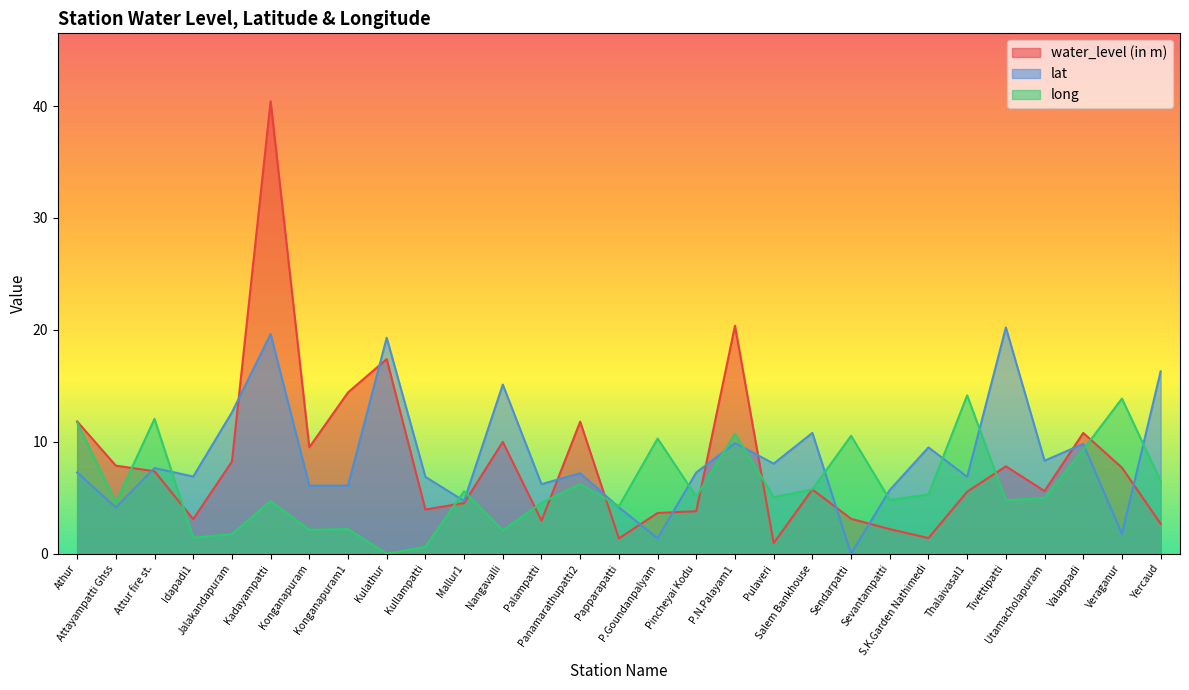

Reading right to left, list all the values displayed in this chart.

water_level (in m): Yercaud=2.7	Veraganur=7.7	Valappadi=10.8	Utamacholapuram=5.6	Tivettipatti=7.8	Thalaivasal1=5.5	S.K.Garden Nathimedi=1.4	Sevantampatti=2.2	Sendarpatti=3.1	Salem Bankhouse=5.7	Pulaveri=0.9	P.N.Palayam1=20.4	Pincheyai Kodu=3.8	P.Goundanpalyam=3.6	Papparapatti=1.4	Panamarathupatti2=11.8	Palampatti=3.0	Nangavalli=10.0	Mallur1=4.5	Kullampatti=4.0	Kulathur=17.4	Konganapuram1=14.4	Konganapuram=9.5	Kadayampatti=40.4	Jalakandapuram=8.2	Idapadi1=3.1	Attur fire st.=7.4	Attayampatti Ghss=7.9	Athur=11.8
lat: Yercaud=16.3	Veraganur=1.8	Valappadi=9.8	Utamacholapuram=8.3	Tivettipatti=20.2	Thalaivasal1=6.9	S.K.Garden Nathimedi=9.5	Sevantampatti=5.7	Sendarpatti=0.0	Salem Bankhouse=10.8	Pulaveri=8.0	P.N.Palayam1=9.9	Pincheyai Kodu=7.3	P.Goundanpalyam=1.4	Papparapatti=4.1	Panamarathupatti2=7.2	Palampatti=6.2	Nangavalli=15.1	Mallur1=4.7	Kullampatti=6.9	Kulathur=19.3	Konganapuram1=6.1	Konganapuram=6.1	Kadayampatti=19.6	Jalakandapuram=12.6	Idapadi1=6.9	Attur fire st.=7.7	Attayampatti Ghss=4.1	Athur=7.3
long: Yercaud=6.5	Veraganur=13.9	Valappadi=9.3	Utamacholapuram=5.0	Tivettipatti=4.8	Thalaivasal1=14.2	S.K.Garden Nathimedi=5.3	Sevantampatti=4.8	Sendarpatti=10.5	Salem Bankhouse=5.8	Pulaveri=5.1	P.N.Palayam1=10.7	Pincheyai Kodu=5.1	P.Goundanpalyam=10.3	Papparapatti=4.2	Panamarathupatti2=6.2	Palampatti=4.5	Nangavalli=2.1	Mallur1=5.6	Kullampatti=0.6	Kulathur=0.0	Konganapuram1=2.2	Konganapuram=2.1	Kadayampatti=4.7	Jalakandapuram=1.7	Idapadi1=1.4	Attur fire st.=12.1	Attayampatti Ghss=4.6	Athur=11.7